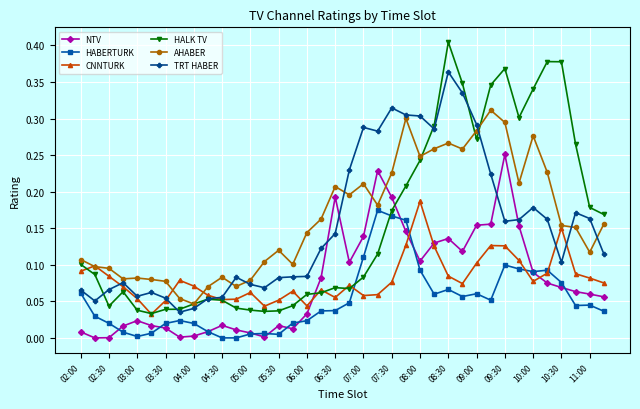

Which series has the largest range (max minus min)?

HALK TV